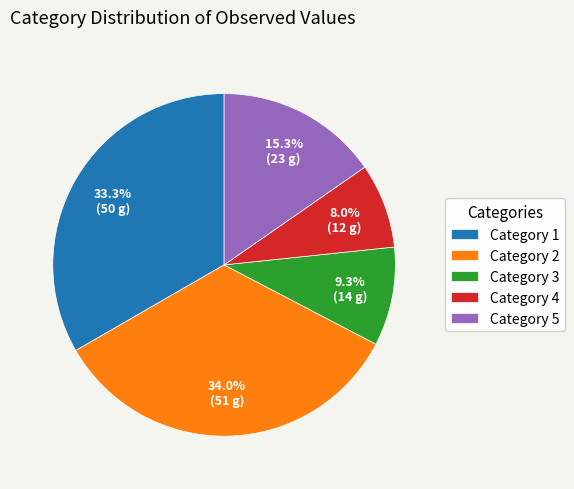

How many slices are in this pie chart?

5